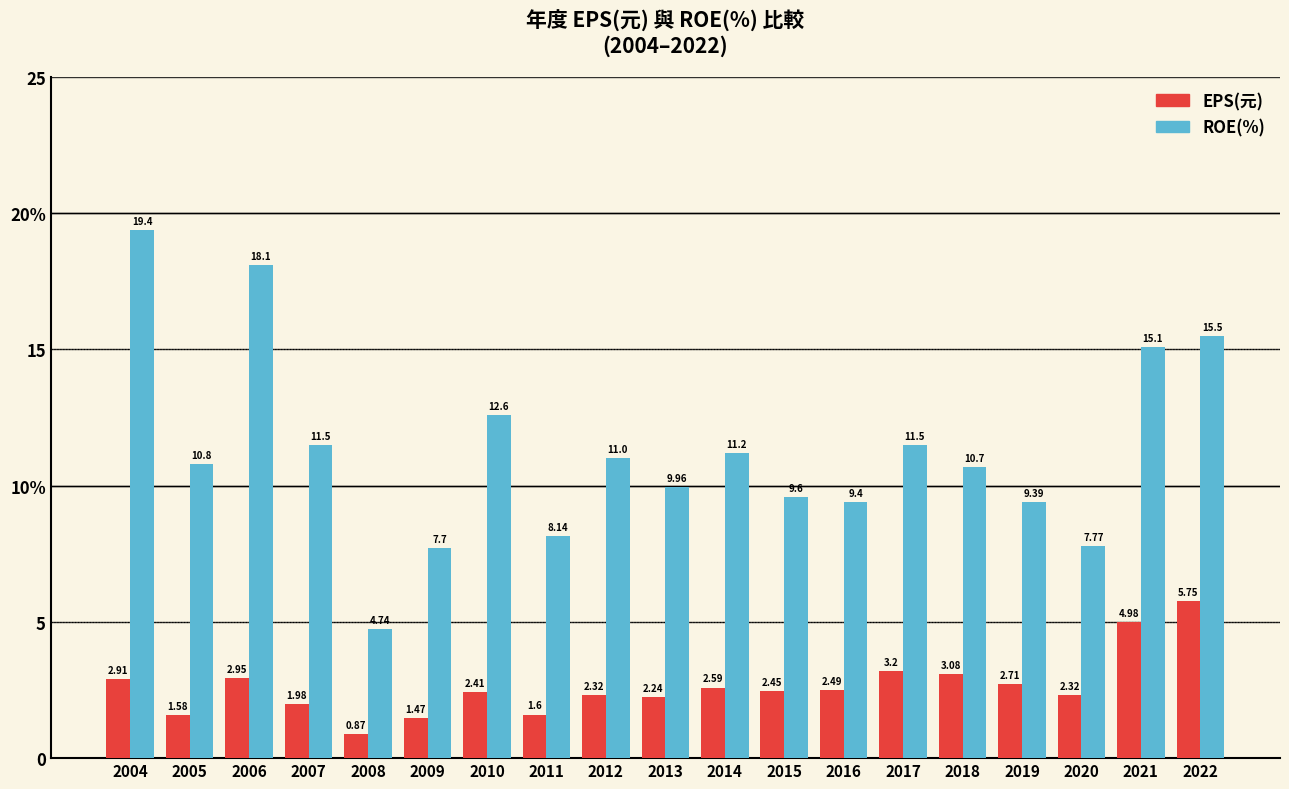

What are all the series names shown in the legend?

EPS(元), ROE(%)